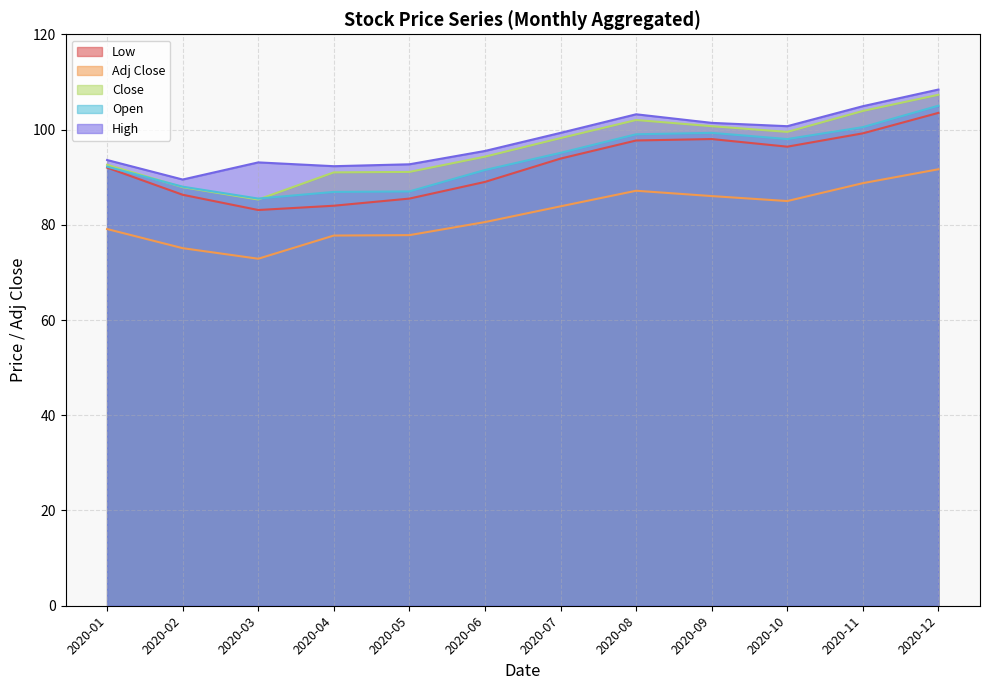

What is the lowest value of the High series?

89.5